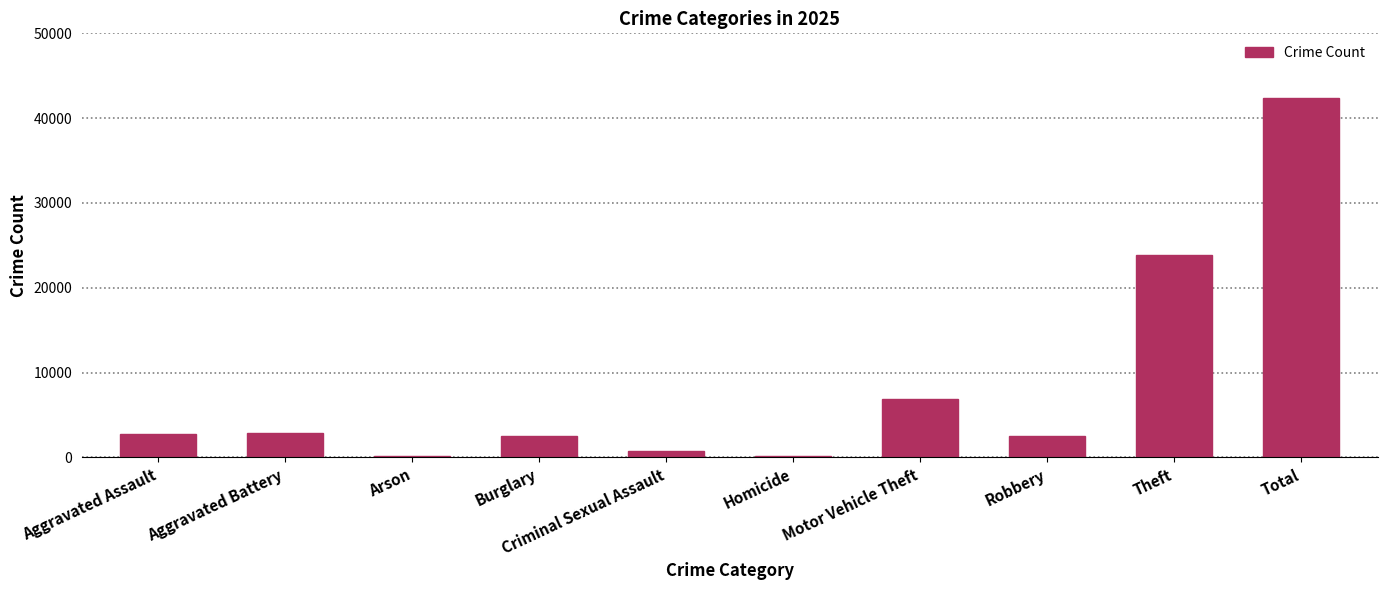

Count the number of data series in this chart.

1